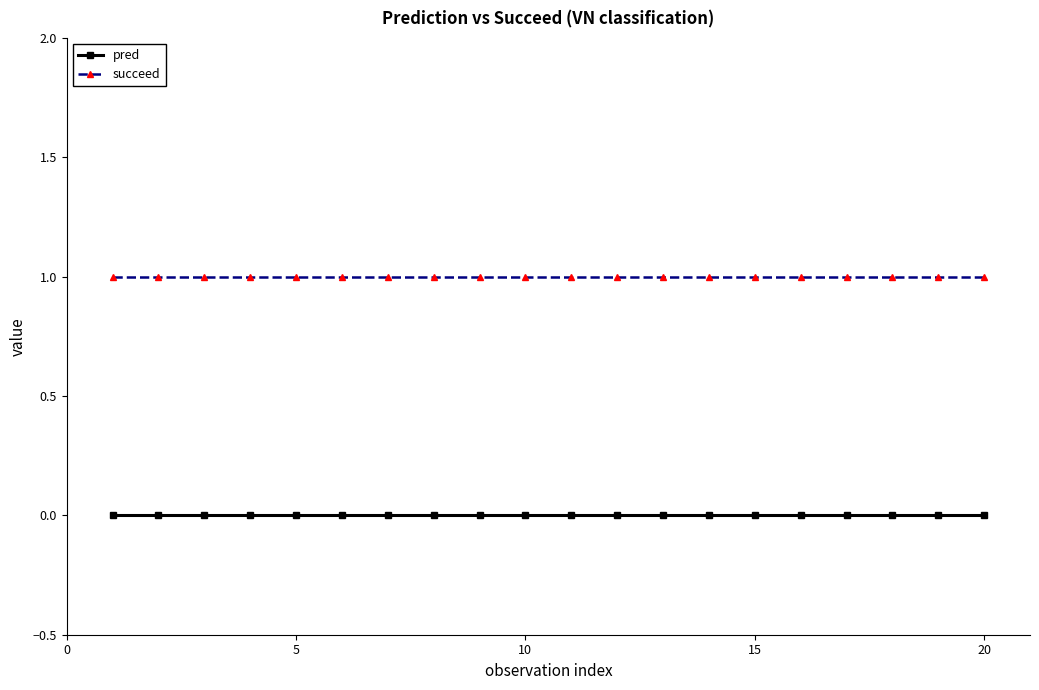

What is the lowest value of the succeed series?

1